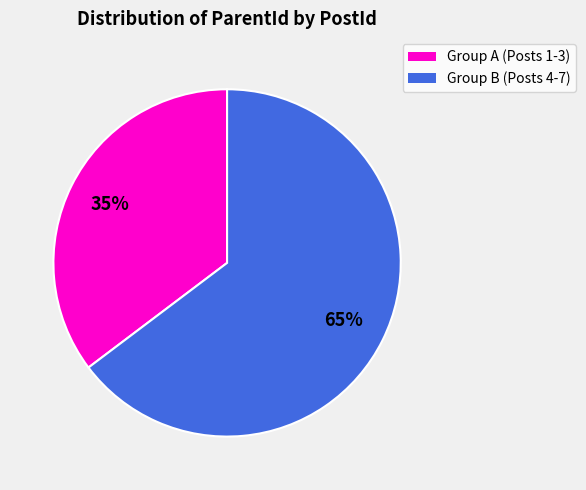

Is there a majority slice in this chart?

Yes